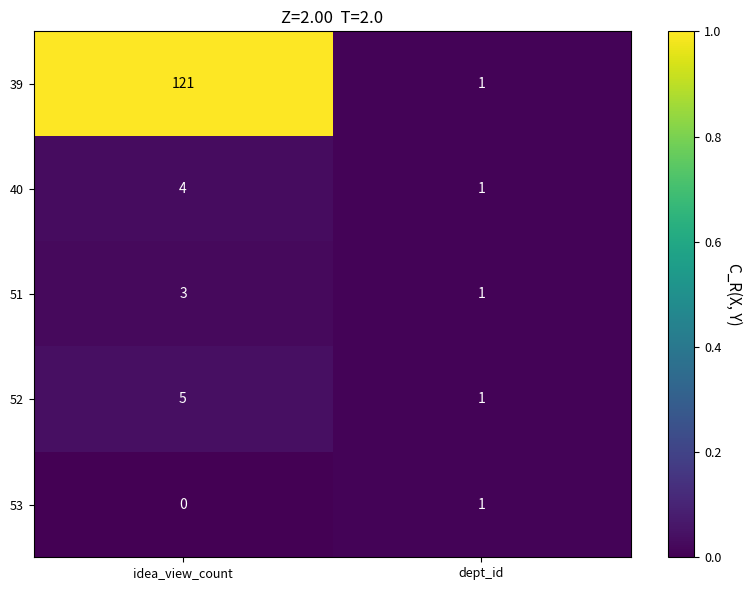

Reading left to right, transcribe all the data shown in this chart.

39: 121	1
40: 4	1
51: 3	1
52: 5	1
53: 0	1